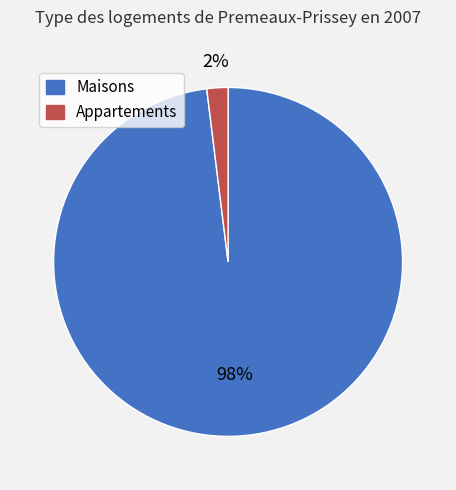

To the nearest percent, what is the average slice percentage?

50%